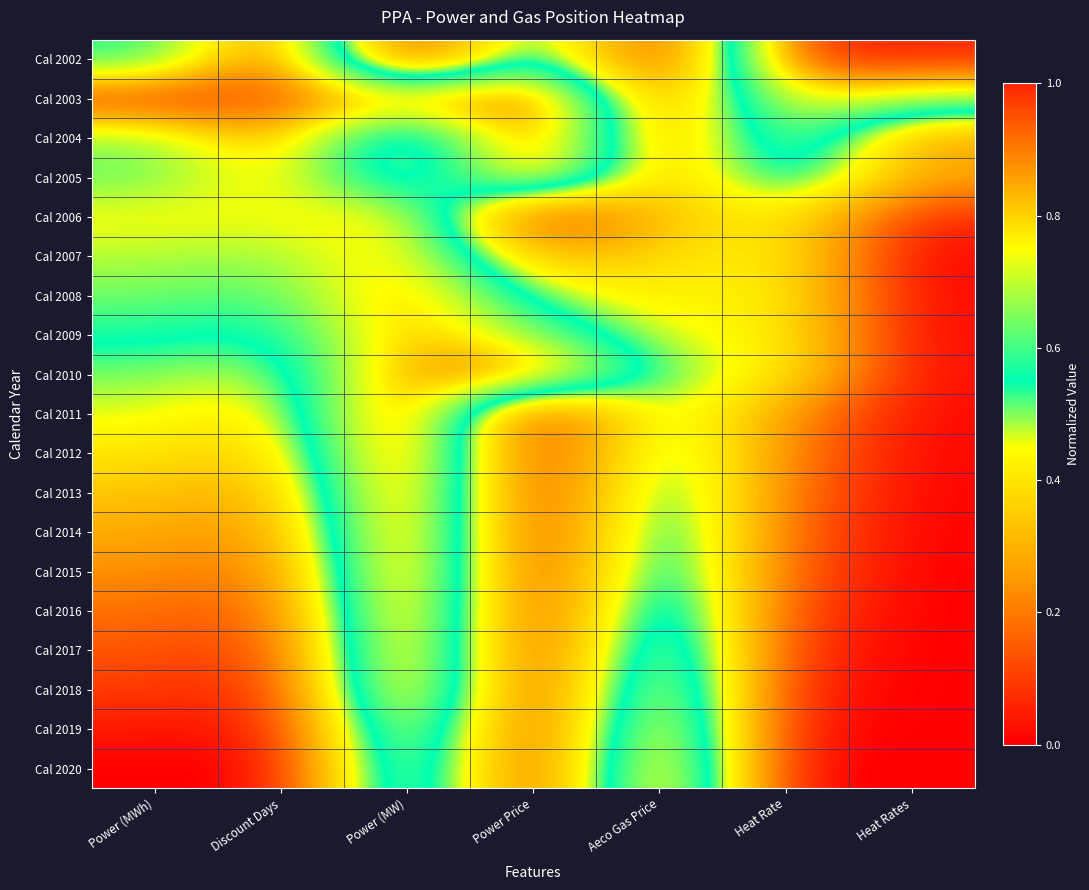

How many distinct data groups are displayed?

19